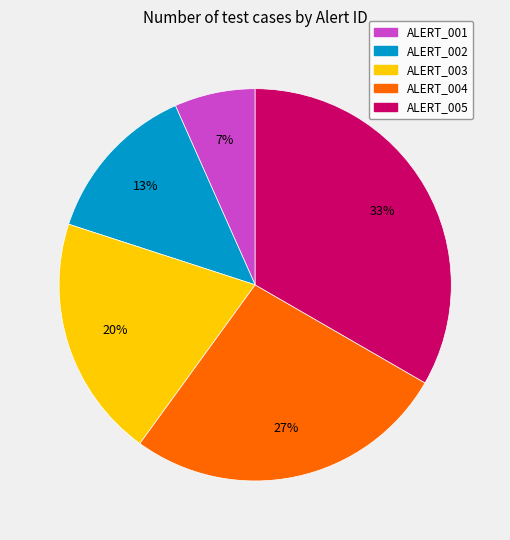

To the nearest percent, what percentage of the pie is ALERT_002?

13%